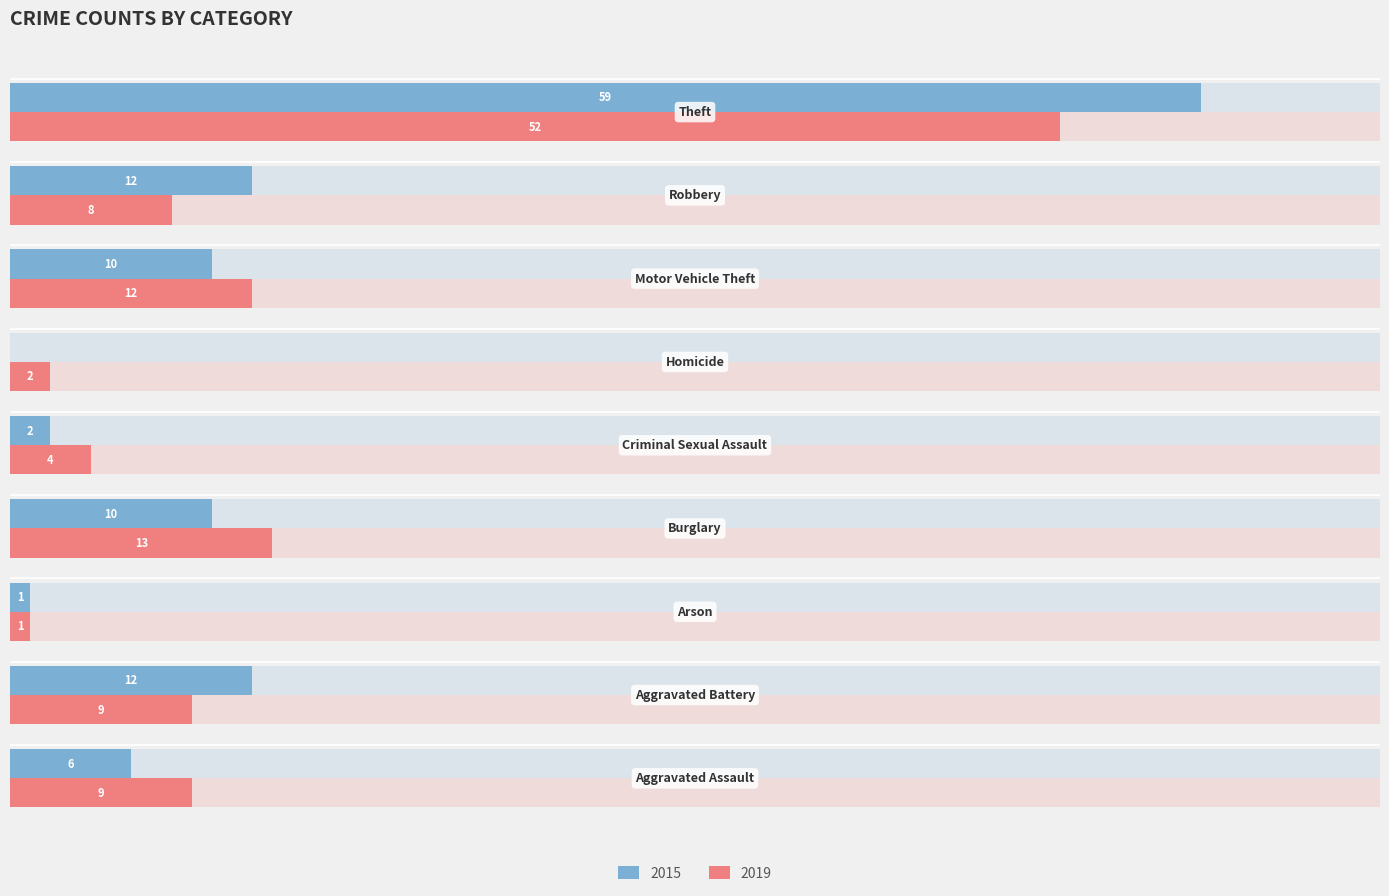

Is the value of 2019 at Theft greater than the value of 2015 at Burglary?

Yes